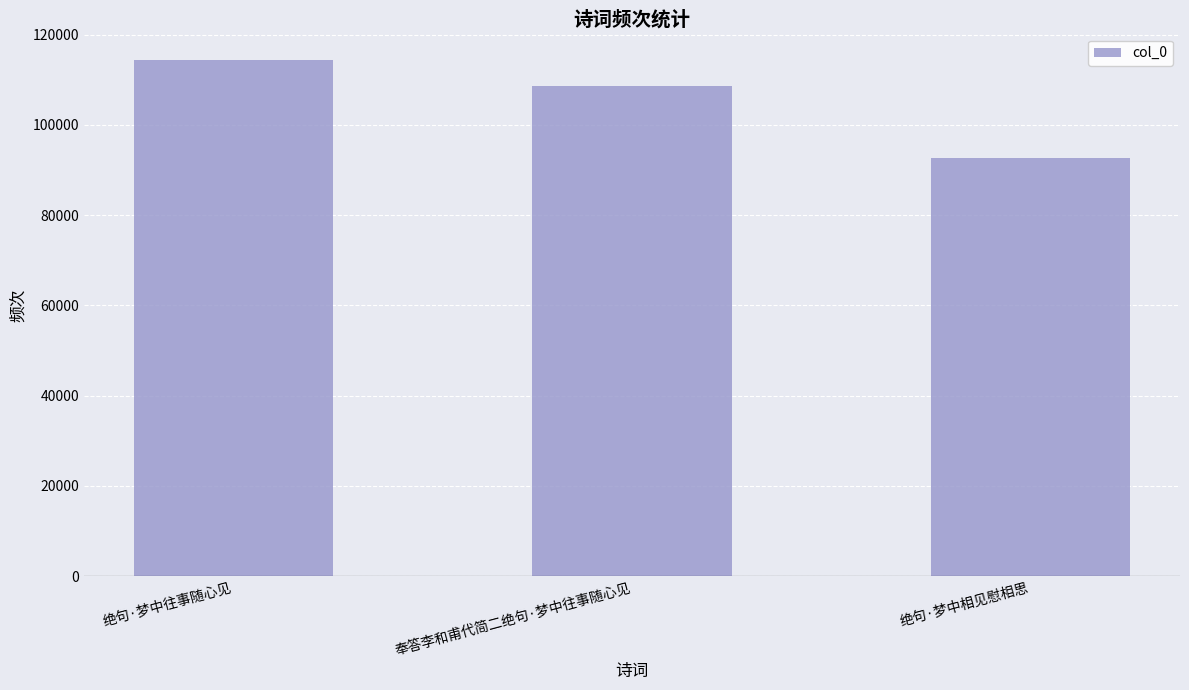

What is the difference between the maximum and minimum values?

21757